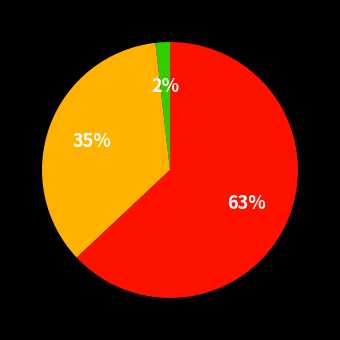

Does any single category account for the majority?

Yes